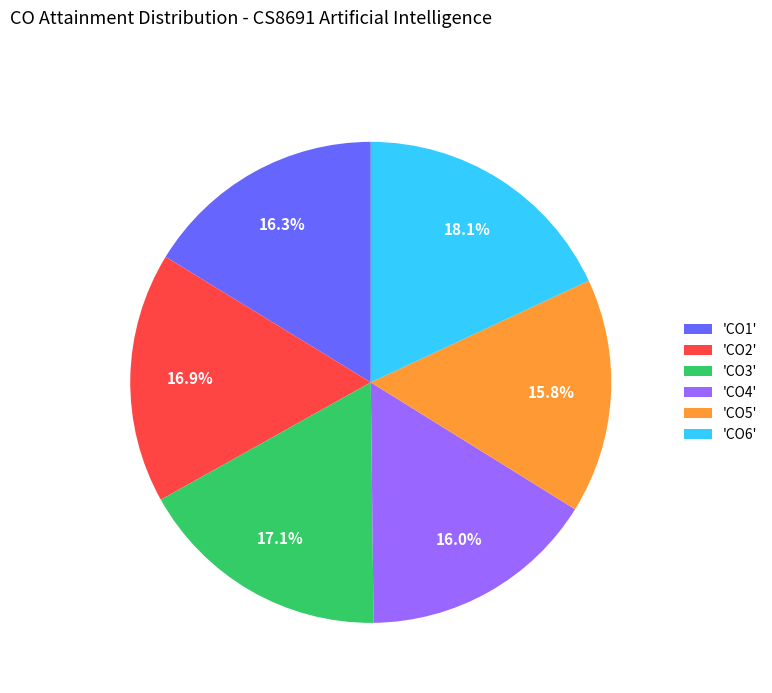

Does any single category account for the majority?

No